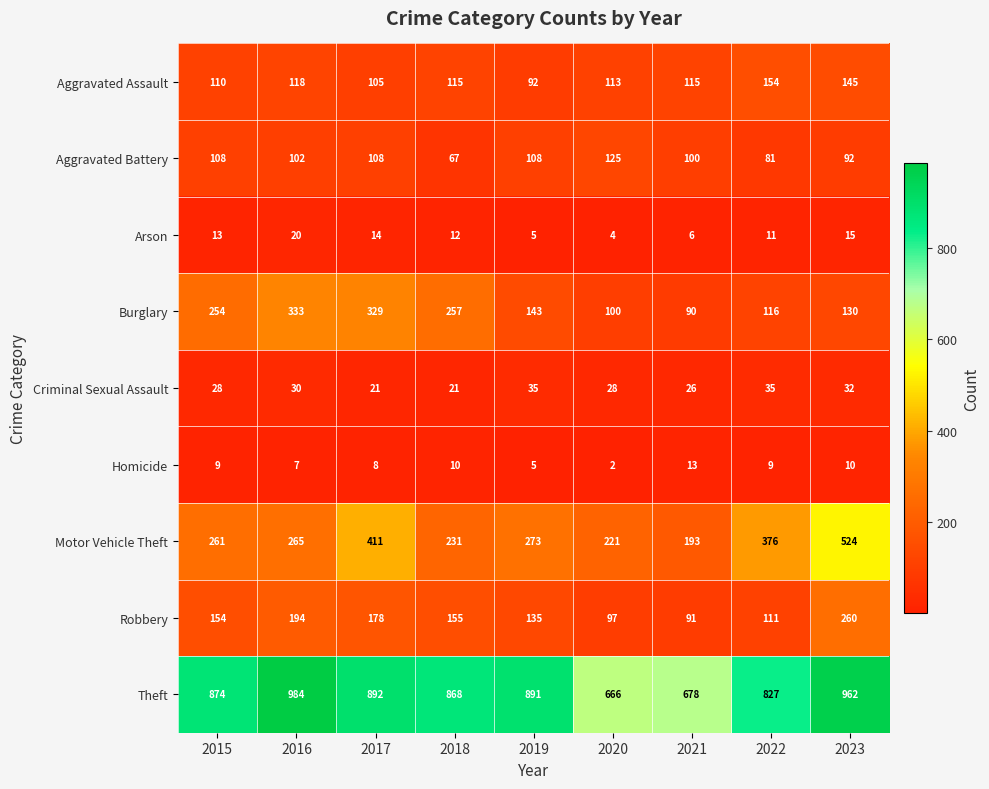

What is the difference between the maximum and minimum values in the Theft series?

318